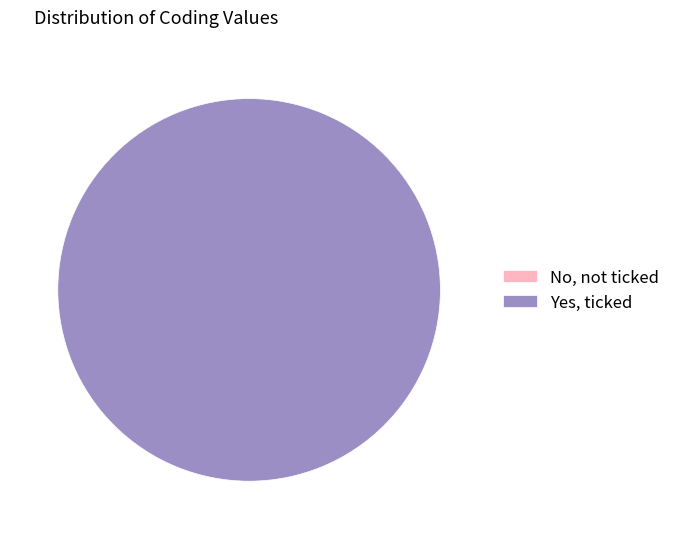

To the nearest percent, what is the combined percentage of No, not ticked and Yes, ticked?

100%